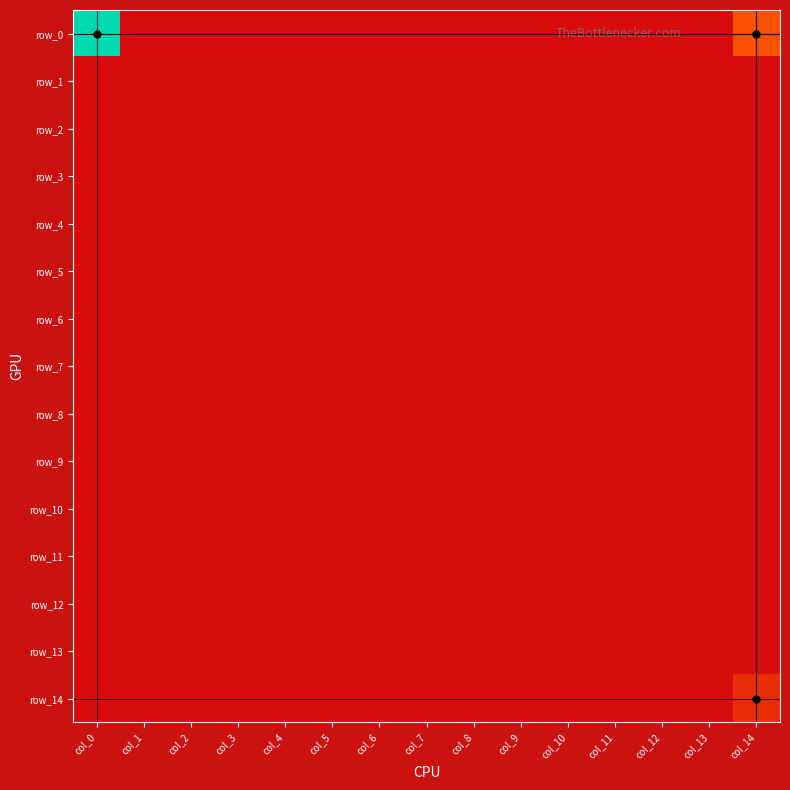

Reading left to right, list all the values displayed in this chart.

row_0: col_0=9	col_1=0	col_2=0	col_3=0	col_4=0	col_5=0	col_6=0	col_7=0	col_8=0	col_9=0	col_10=0	col_11=0	col_12=0	col_13=0	col_14=2
row_1: col_0=0	col_1=0	col_2=0	col_3=0	col_4=0	col_5=0	col_6=0	col_7=0	col_8=0	col_9=0	col_10=0	col_11=0	col_12=0	col_13=0	col_14=0
row_2: col_0=0	col_1=0	col_2=0	col_3=0	col_4=0	col_5=0	col_6=0	col_7=0	col_8=0	col_9=0	col_10=0	col_11=0	col_12=0	col_13=0	col_14=0
row_3: col_0=0	col_1=0	col_2=0	col_3=0	col_4=0	col_5=0	col_6=0	col_7=0	col_8=0	col_9=0	col_10=0	col_11=0	col_12=0	col_13=0	col_14=0
row_4: col_0=0	col_1=0	col_2=0	col_3=0	col_4=0	col_5=0	col_6=0	col_7=0	col_8=0	col_9=0	col_10=0	col_11=0	col_12=0	col_13=0	col_14=0
row_5: col_0=0	col_1=0	col_2=0	col_3=0	col_4=0	col_5=0	col_6=0	col_7=0	col_8=0	col_9=0	col_10=0	col_11=0	col_12=0	col_13=0	col_14=0
row_6: col_0=0	col_1=0	col_2=0	col_3=0	col_4=0	col_5=0	col_6=0	col_7=0	col_8=0	col_9=0	col_10=0	col_11=0	col_12=0	col_13=0	col_14=0
row_7: col_0=0	col_1=0	col_2=0	col_3=0	col_4=0	col_5=0	col_6=0	col_7=0	col_8=0	col_9=0	col_10=0	col_11=0	col_12=0	col_13=0	col_14=0
row_8: col_0=0	col_1=0	col_2=0	col_3=0	col_4=0	col_5=0	col_6=0	col_7=0	col_8=0	col_9=0	col_10=0	col_11=0	col_12=0	col_13=0	col_14=0
row_9: col_0=0	col_1=0	col_2=0	col_3=0	col_4=0	col_5=0	col_6=0	col_7=0	col_8=0	col_9=0	col_10=0	col_11=0	col_12=0	col_13=0	col_14=0
row_10: col_0=0	col_1=0	col_2=0	col_3=0	col_4=0	col_5=0	col_6=0	col_7=0	col_8=0	col_9=0	col_10=0	col_11=0	col_12=0	col_13=0	col_14=0
row_11: col_0=0	col_1=0	col_2=0	col_3=0	col_4=0	col_5=0	col_6=0	col_7=0	col_8=0	col_9=0	col_10=0	col_11=0	col_12=0	col_13=0	col_14=0
row_12: col_0=0	col_1=0	col_2=0	col_3=0	col_4=0	col_5=0	col_6=0	col_7=0	col_8=0	col_9=0	col_10=0	col_11=0	col_12=0	col_13=0	col_14=0
row_13: col_0=0	col_1=0	col_2=0	col_3=0	col_4=0	col_5=0	col_6=0	col_7=0	col_8=0	col_9=0	col_10=0	col_11=0	col_12=0	col_13=0	col_14=0
row_14: col_0=0	col_1=0	col_2=0	col_3=0	col_4=0	col_5=0	col_6=0	col_7=0	col_8=0	col_9=0	col_10=0	col_11=0	col_12=0	col_13=0	col_14=1